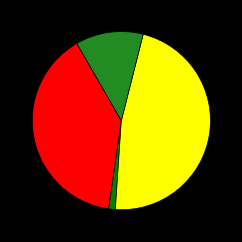

How many segments does this pie chart have?

4